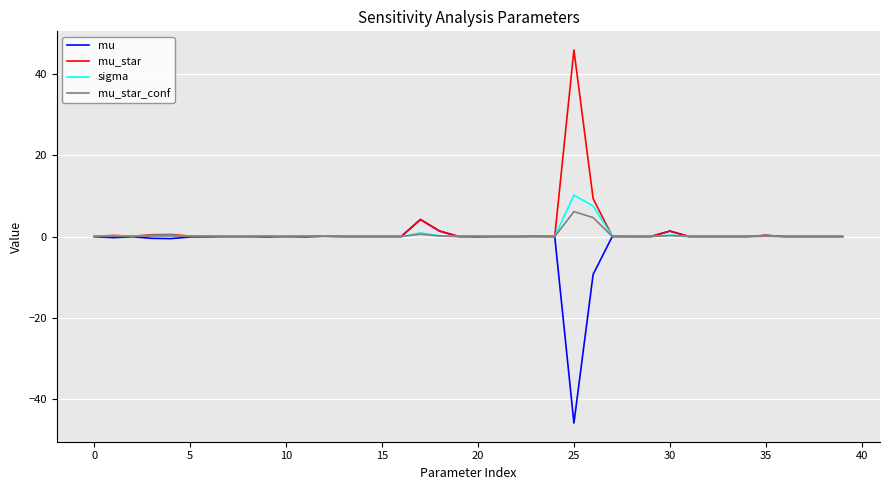

What is the highest value of the mu series?

4.2